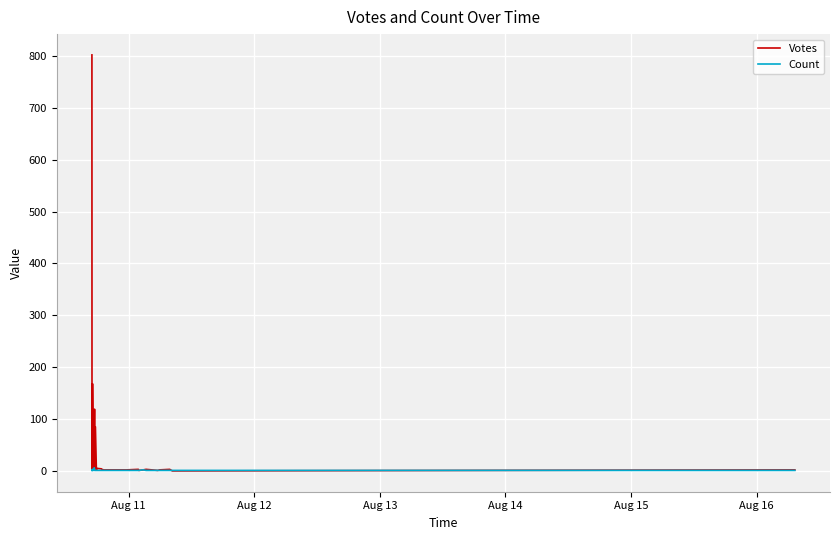

Which series has the largest range (max minus min)?

Votes